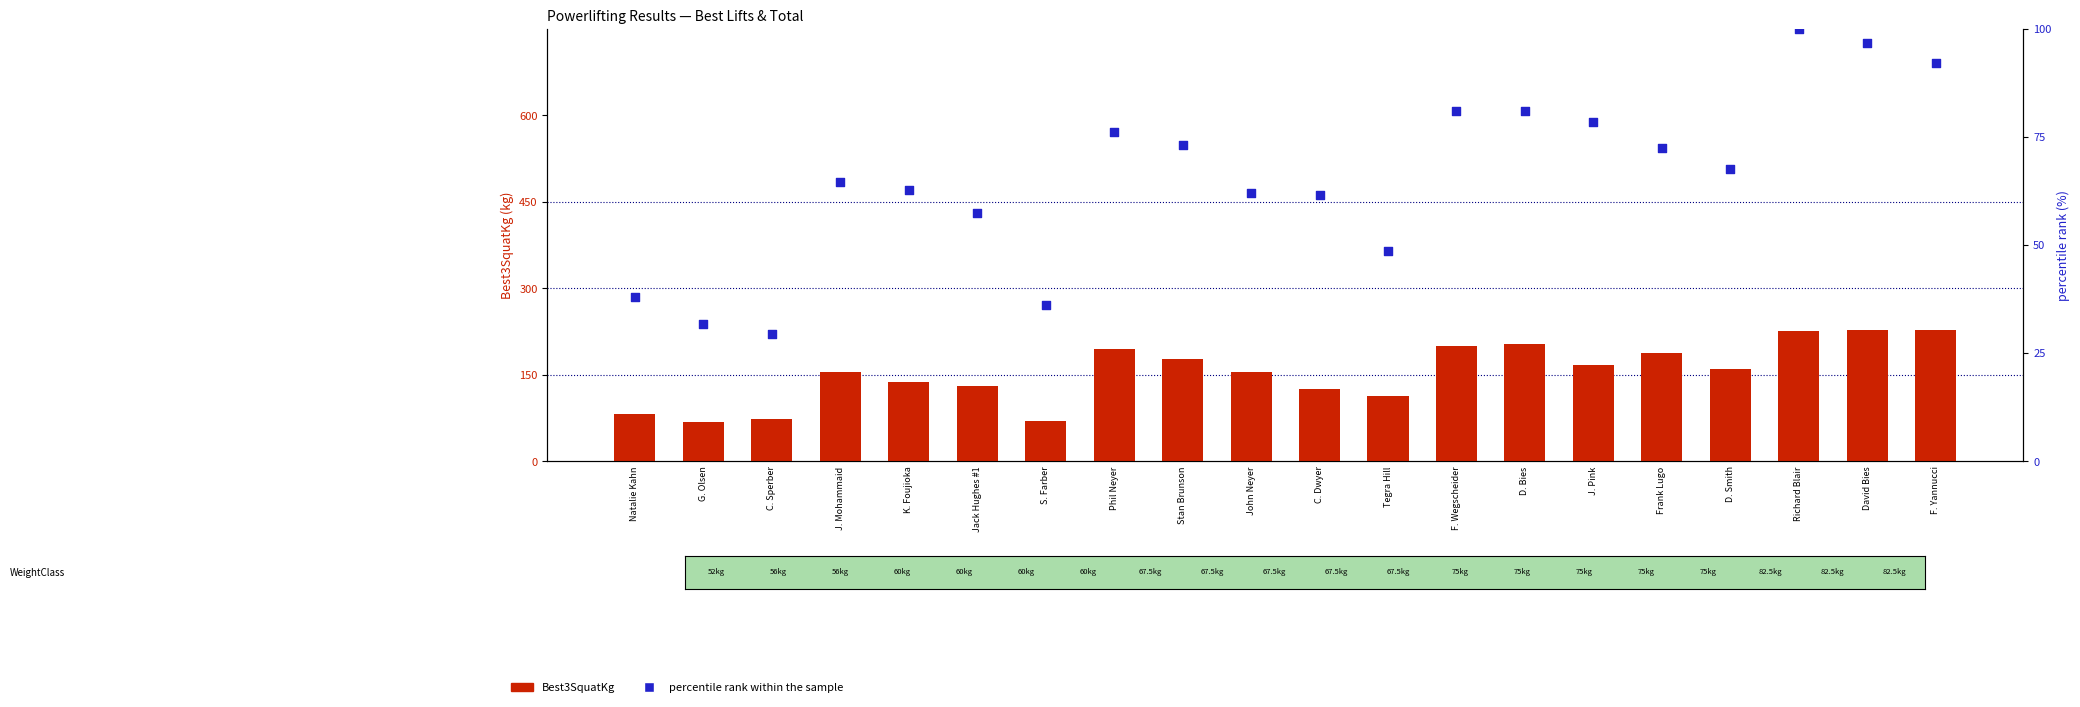

Which series contains the highest Y value?

Best3SquatKg